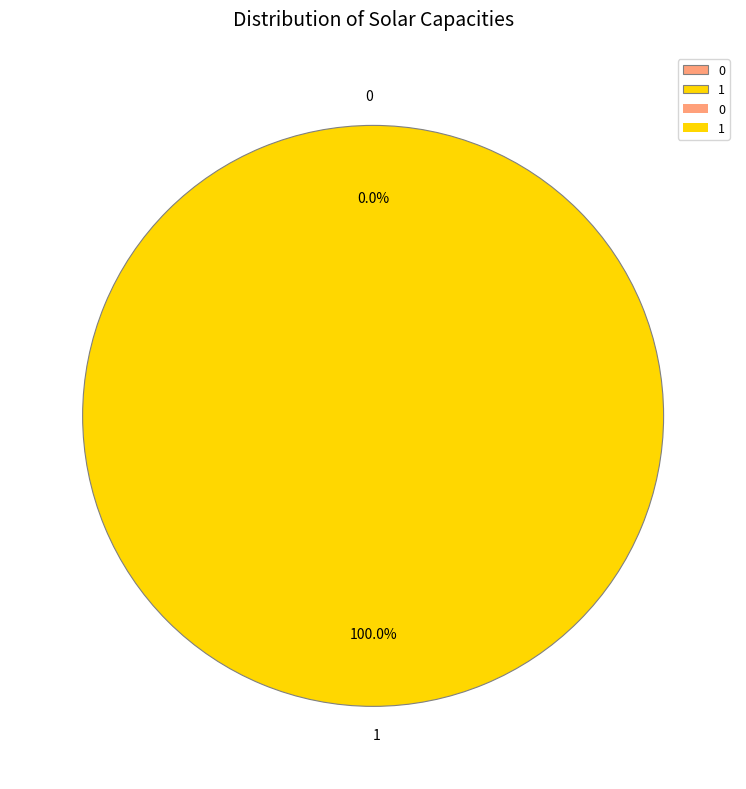

To the nearest percent, what portion does 1 represent?

100%